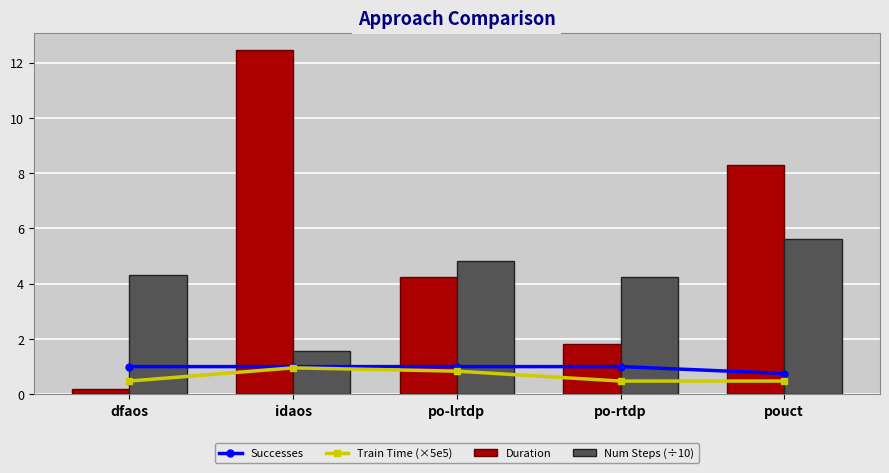

Reading left to right, what are all the values shown in this chart?

Successes: 1.0	1.0	1.0	1.0	0.8
Train Time (×5e5): 0.5	1.0	0.8	0.5	0.5
Duration: 0.2	12.5	4.2	1.8	8.3
Num Steps (÷10): 4.3	1.6	4.8	4.2	5.6